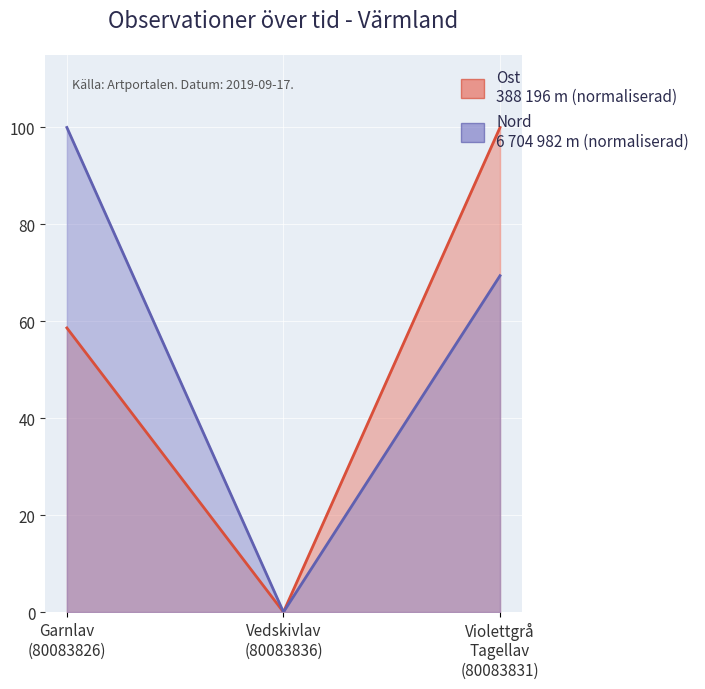

List the series in order of their overall mean, highest first.

Nord, Ost